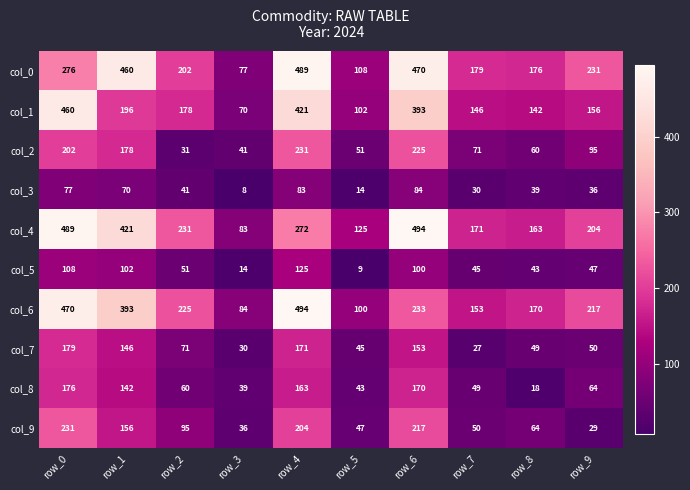

At how many categories does at least one series exceed 217?

6